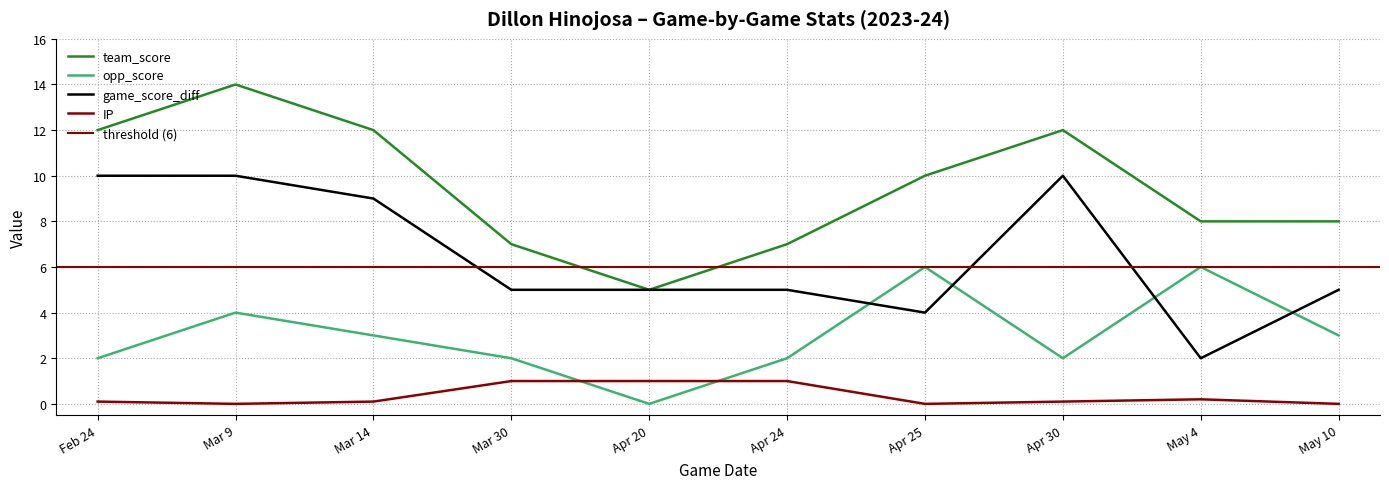

At which category does IP reach its first local valley?

Mar 9